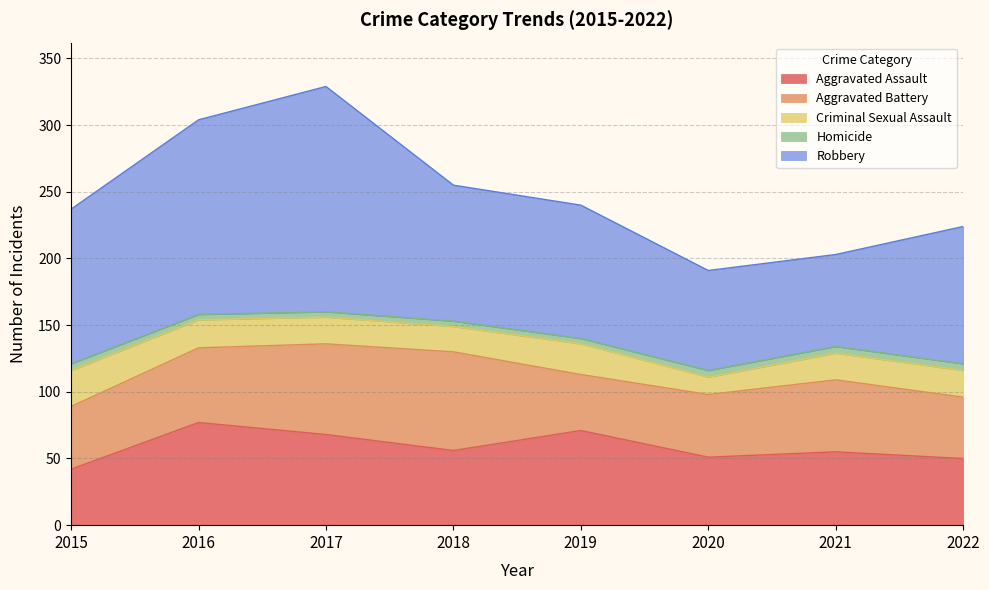

The Aggravated Assault series shows 68 at 2017. True or false?

True